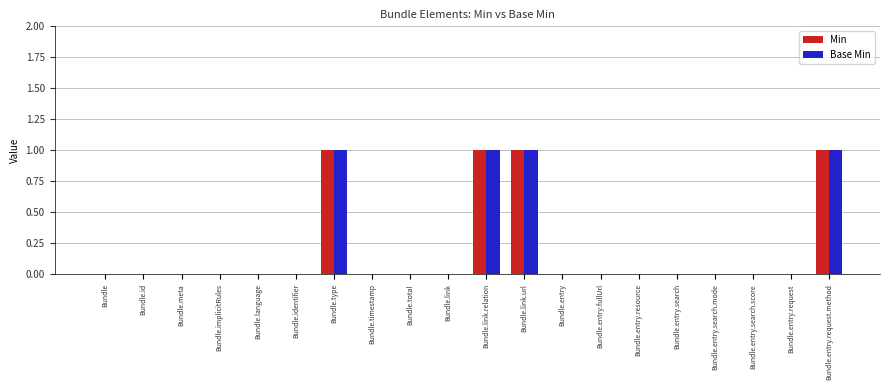

What is the sum of all Min values?

4